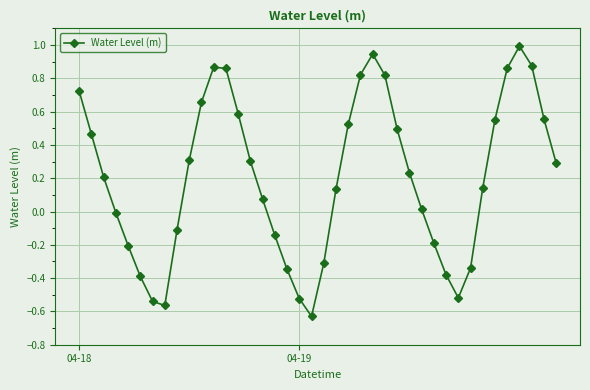

What is the maximum value shown in the chart?

1.0